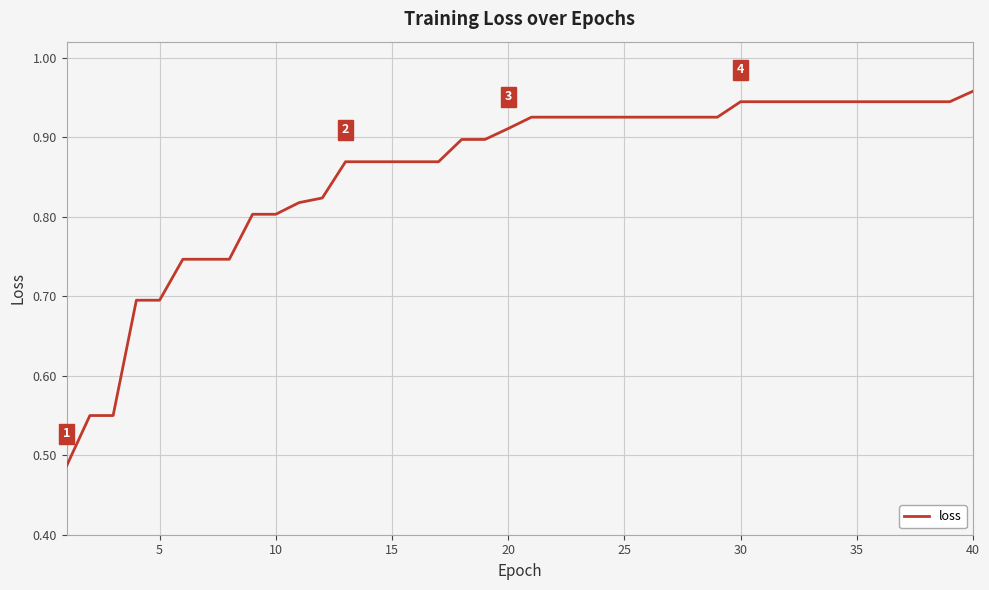

What is the sum of all values?

34.2